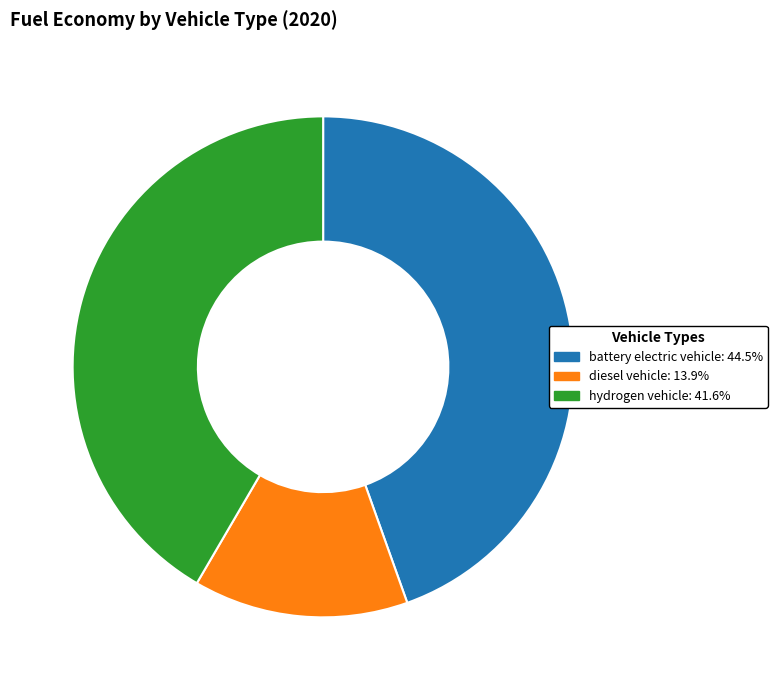

How many slices are in this pie chart?

3